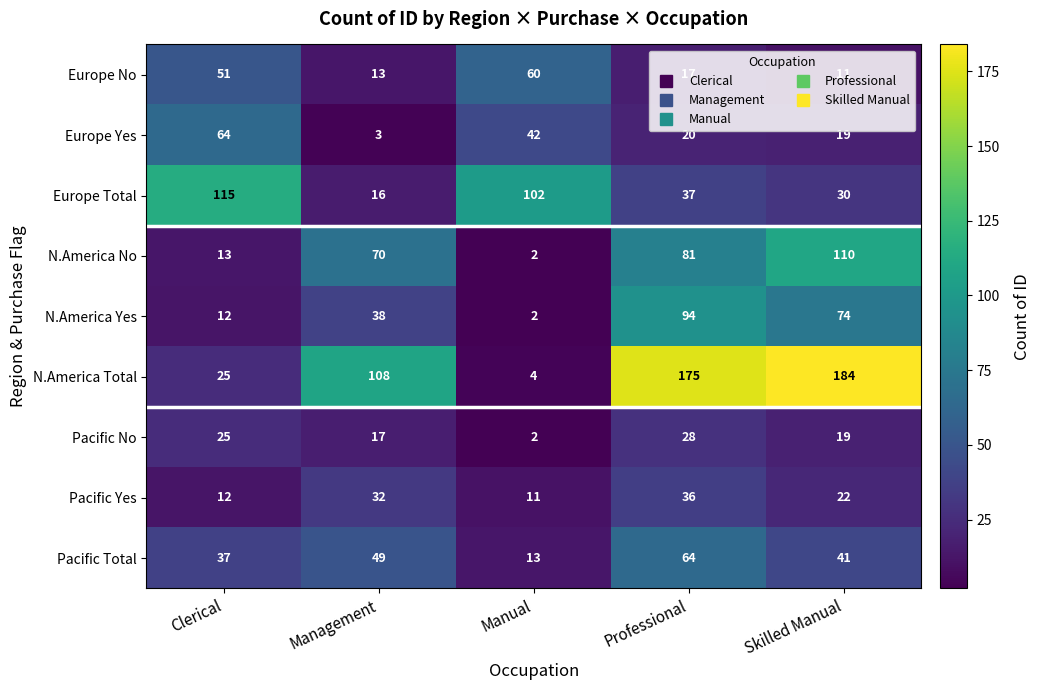

The Pacific Total series shows 49 at Management. True or false?

True